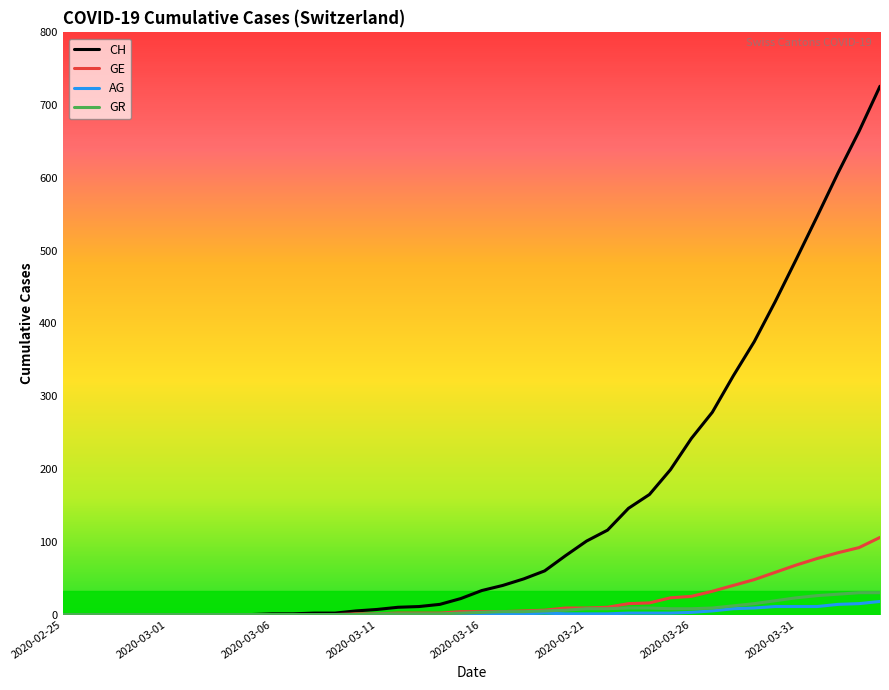

What is the highest value of the GE series?

106